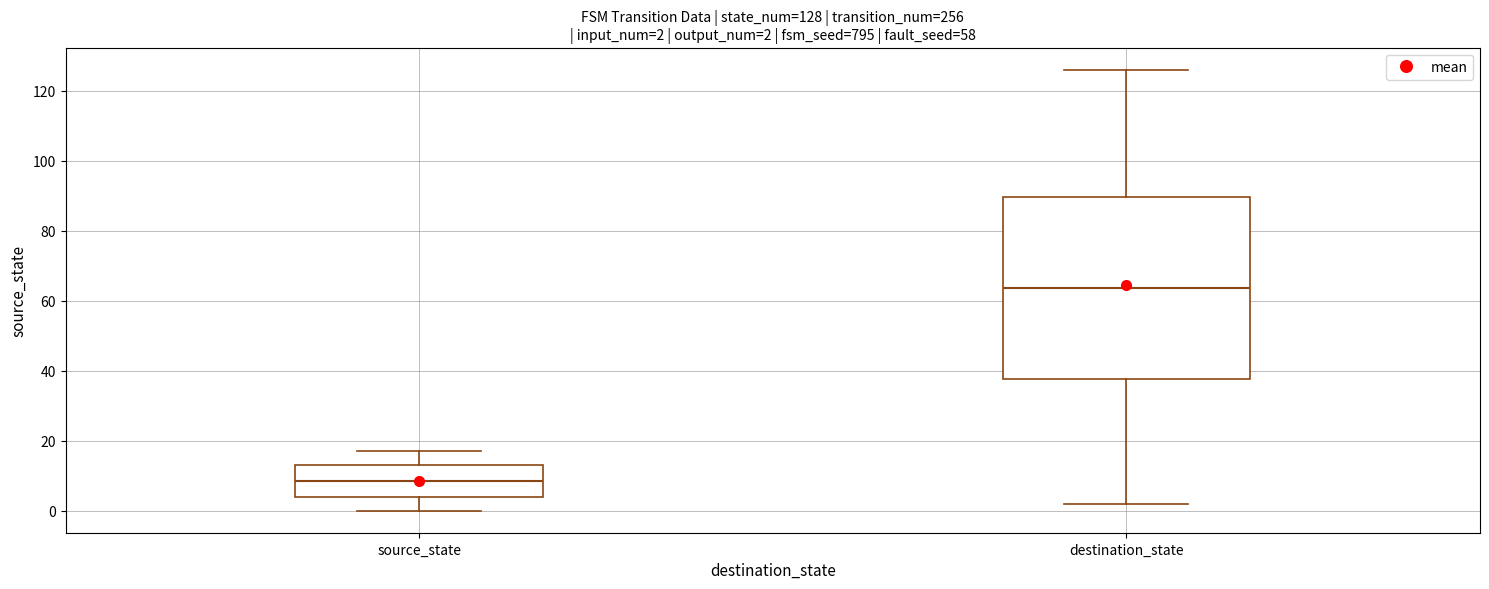

Which box is the tallest, from its lower edge to its upper edge?

destination_state